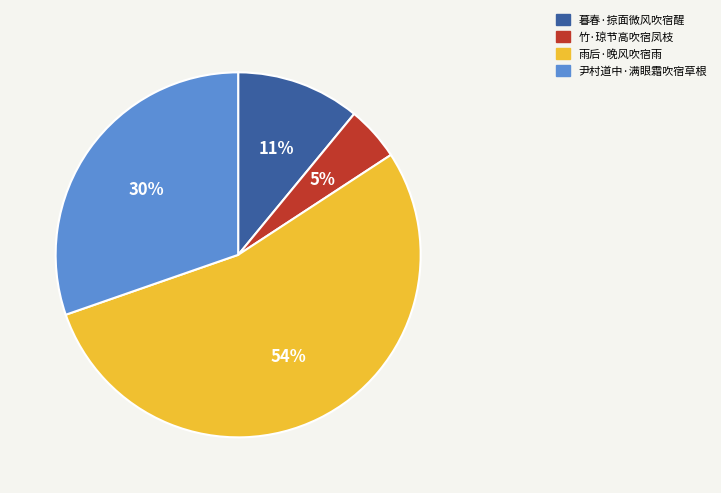

Is the sum of 尹村道中·满眼霜吹宿草根 and 竹·琼节高吹宿凤枝 greater than half?

No